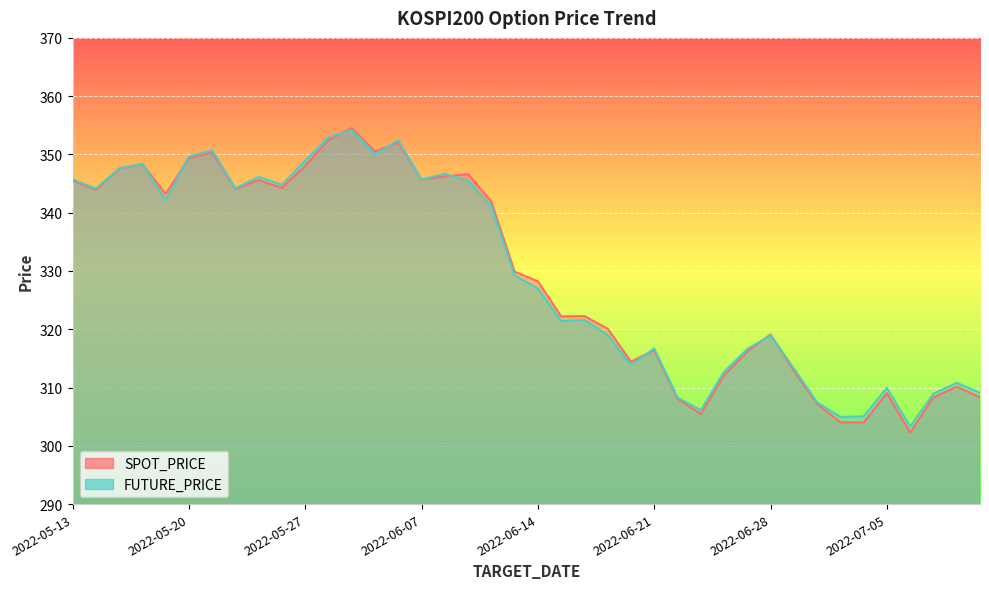

What is the value of the SPOT_PRICE point at the 32nd from the left?

312.9